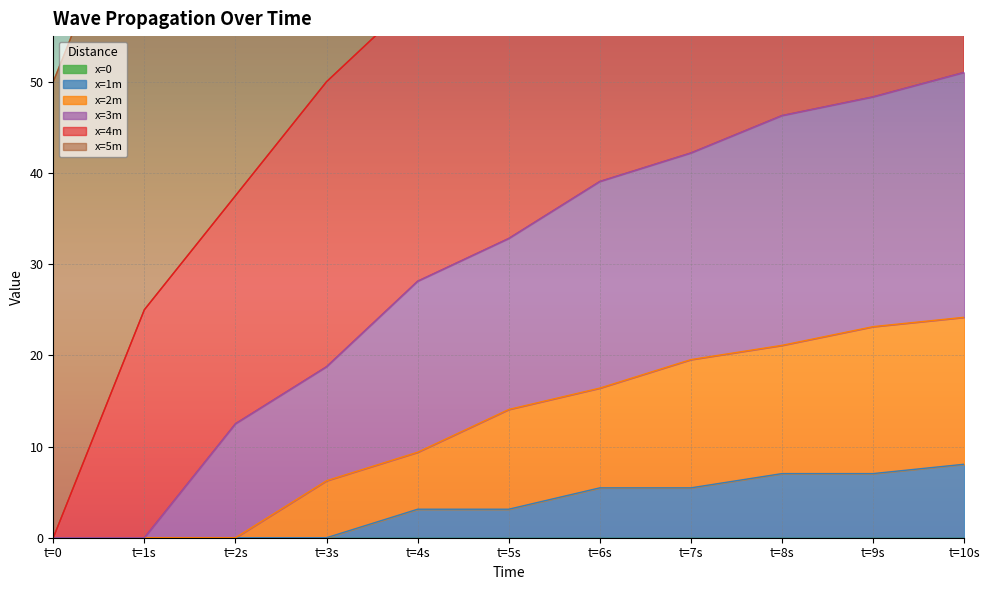

The value of x=1m at t=9s is 2.8. True or false?

False